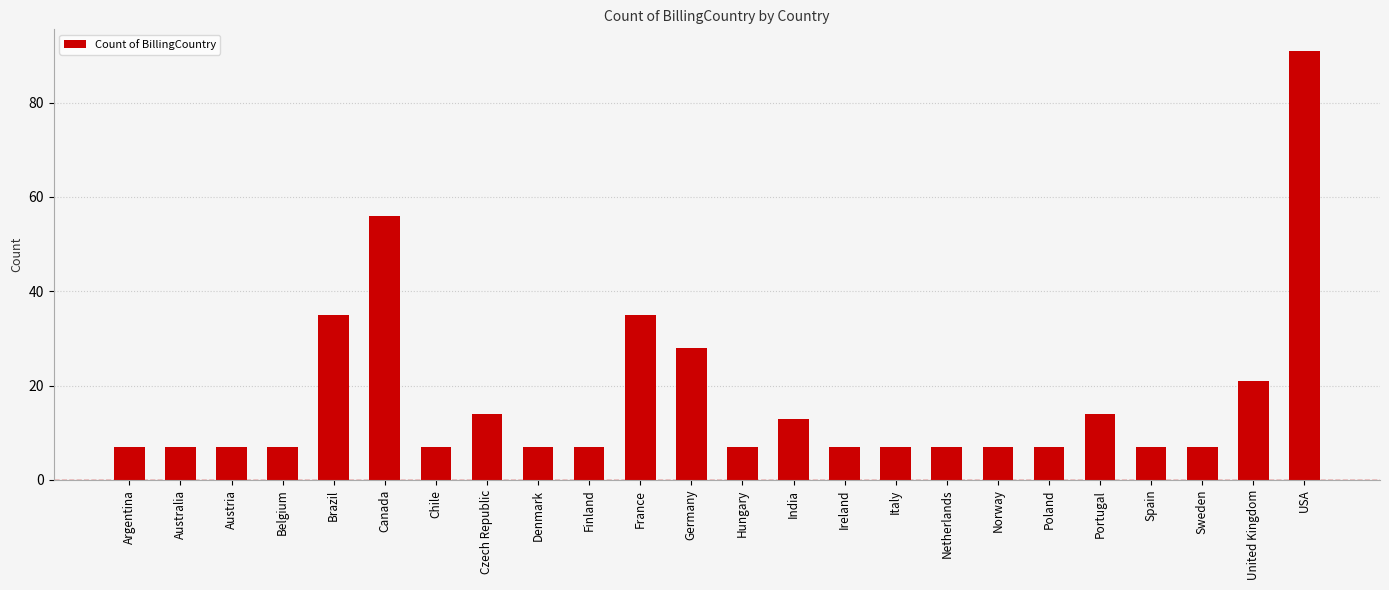

What is the value of the 9th bar from the left?

7